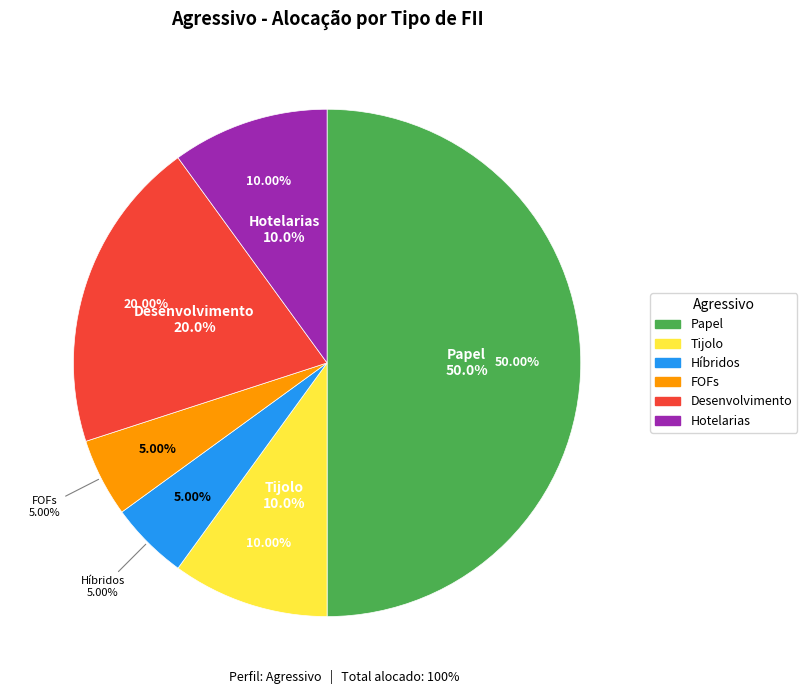

How many segments does this pie chart have?

6